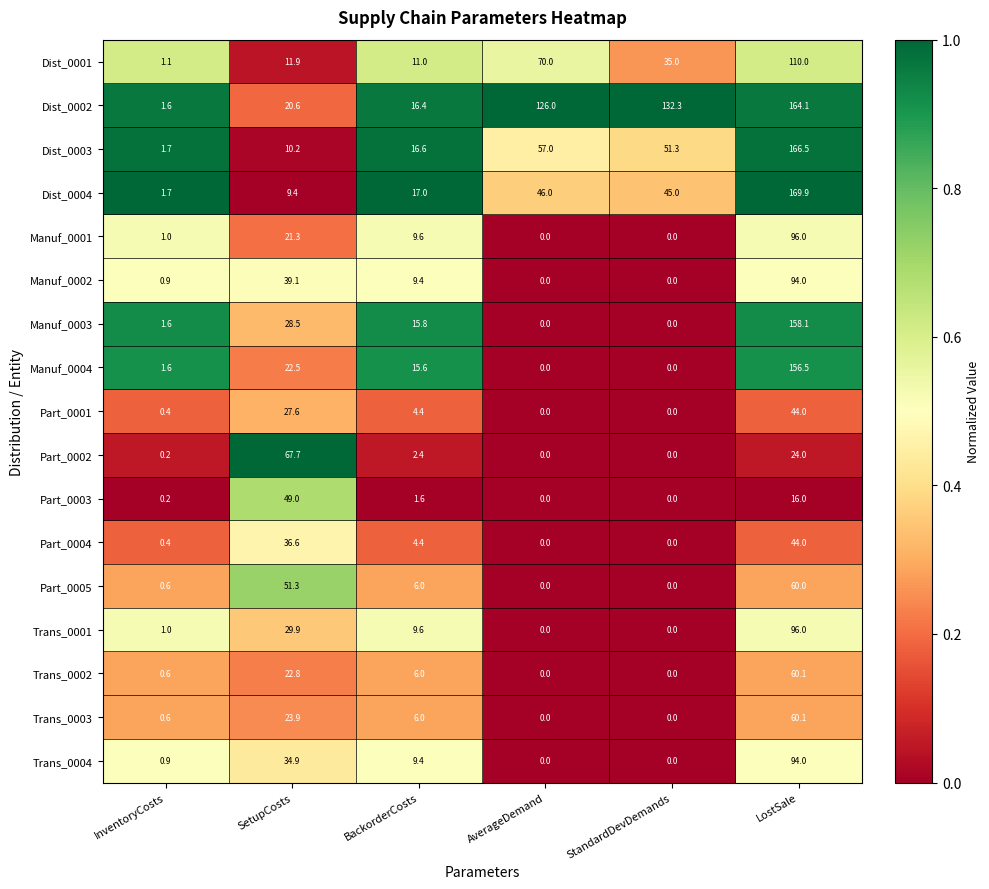

The value of Trans_0003 at AverageDemand is 0.0. True or false?

True